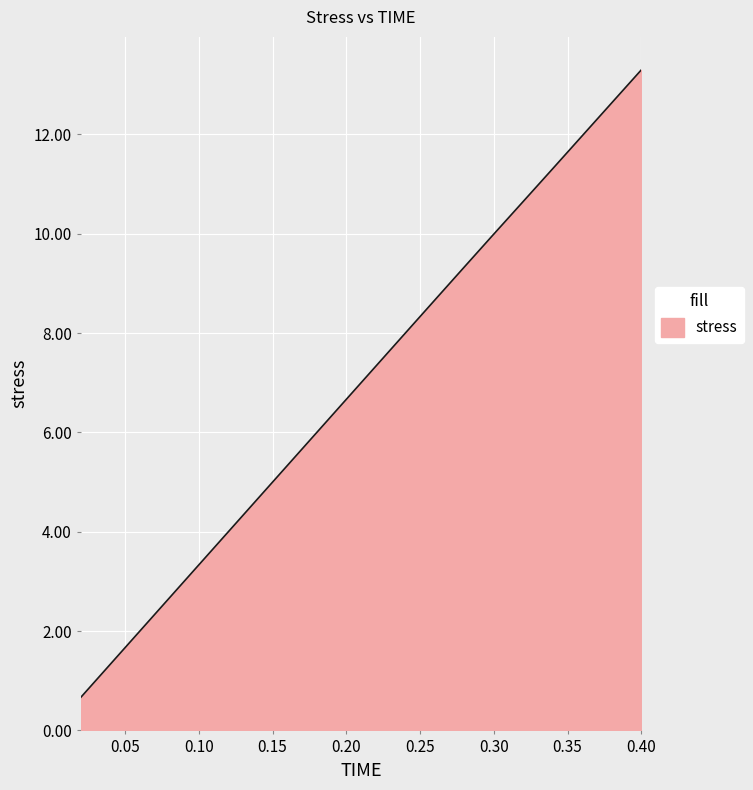

Reading left to right, extract all data points from this chart.

0.7	1.3	2.0	2.7	3.3	4.0	4.7	5.3	6.0	6.7	7.3	8.0	8.7	9.3	10.0	10.7	11.3	12.0	12.6	13.3